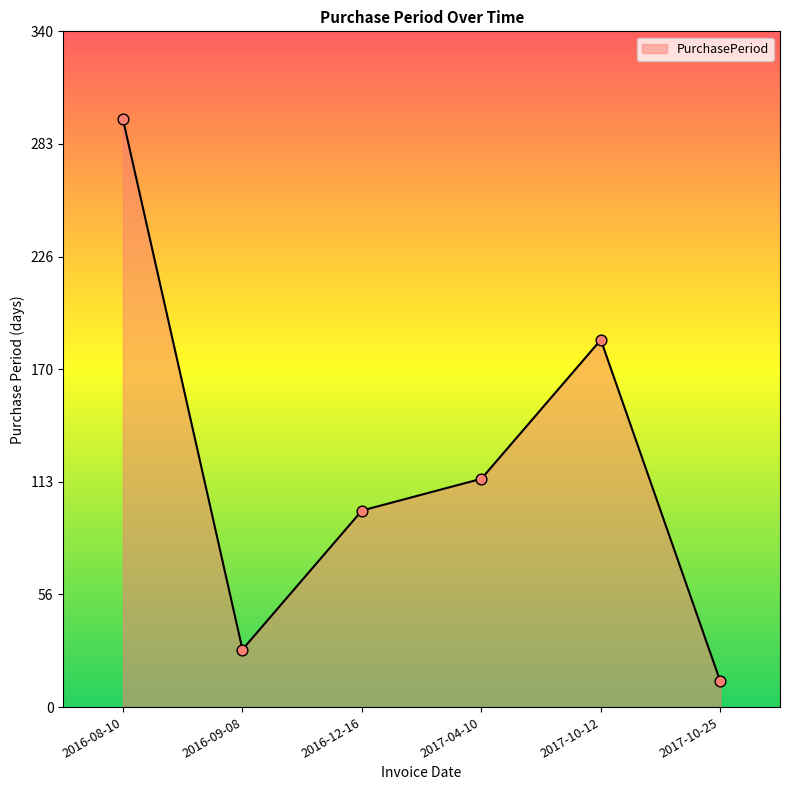

Approximately how many times larger is the value at 2016-08-10 compared to 2017-04-10?

2.6